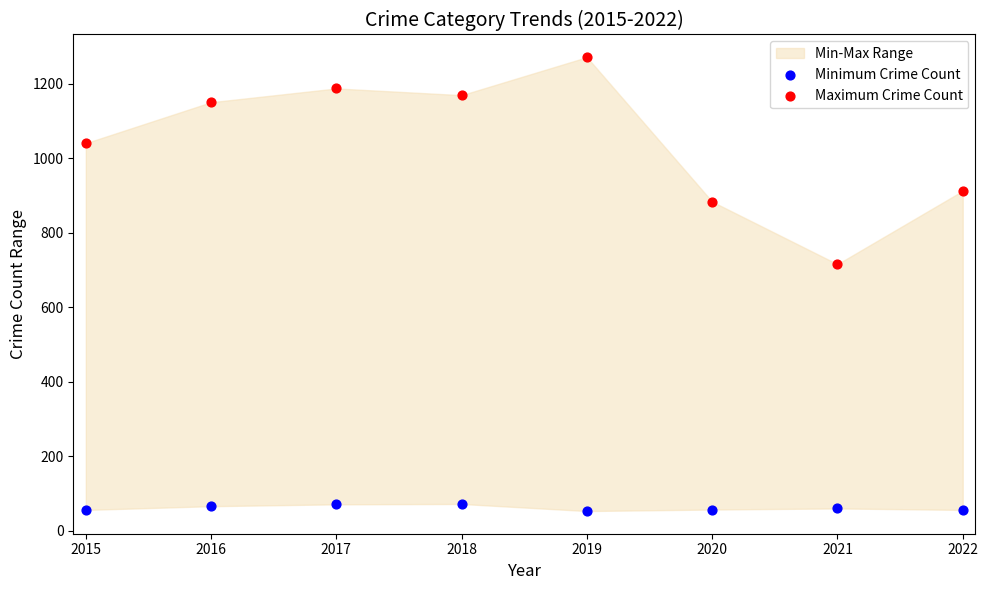

Which series reaches the maximum Y coordinate?

Maximum Crime Count